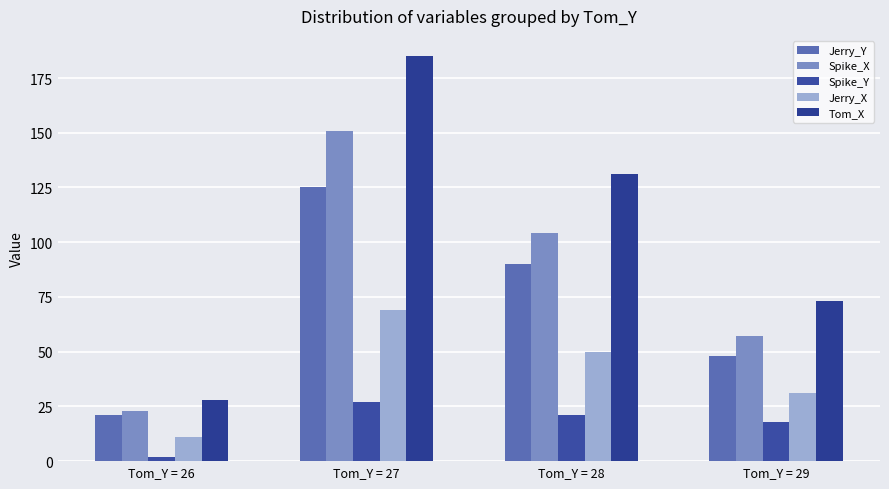

What is the value of the Spike_X bar at the 1st from the left?

23